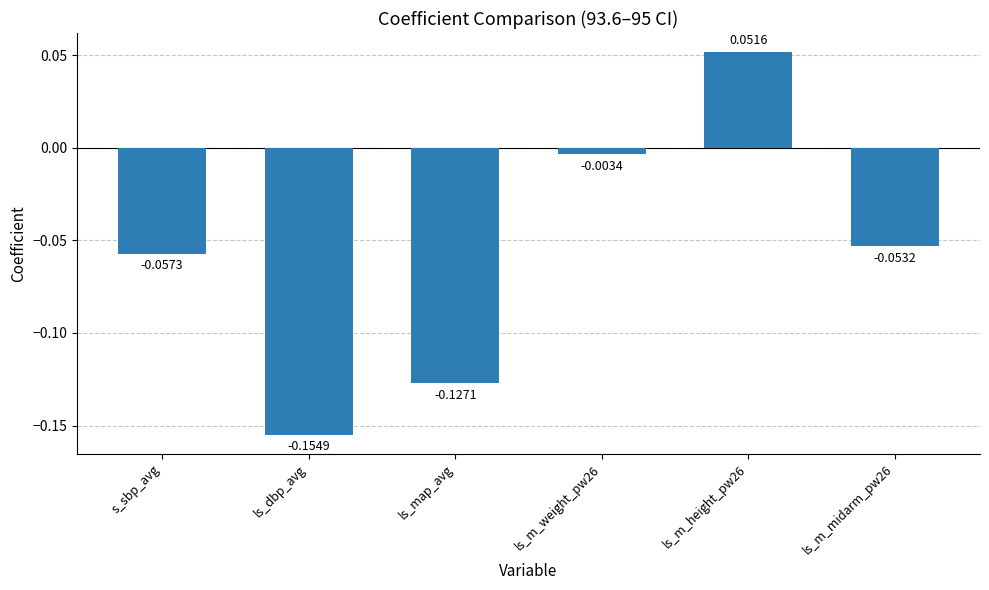

List the labels in order of value, largest first.

ls_m_height_pw26, ls_m_weight_pw26, ls_m_midarm_pw26, s_sbp_avg, ls_map_avg, ls_dbp_avg